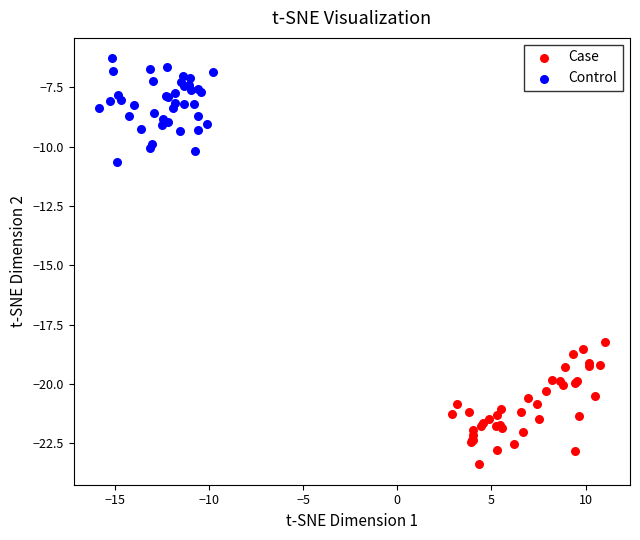

Which series reaches the maximum Y coordinate?

Control